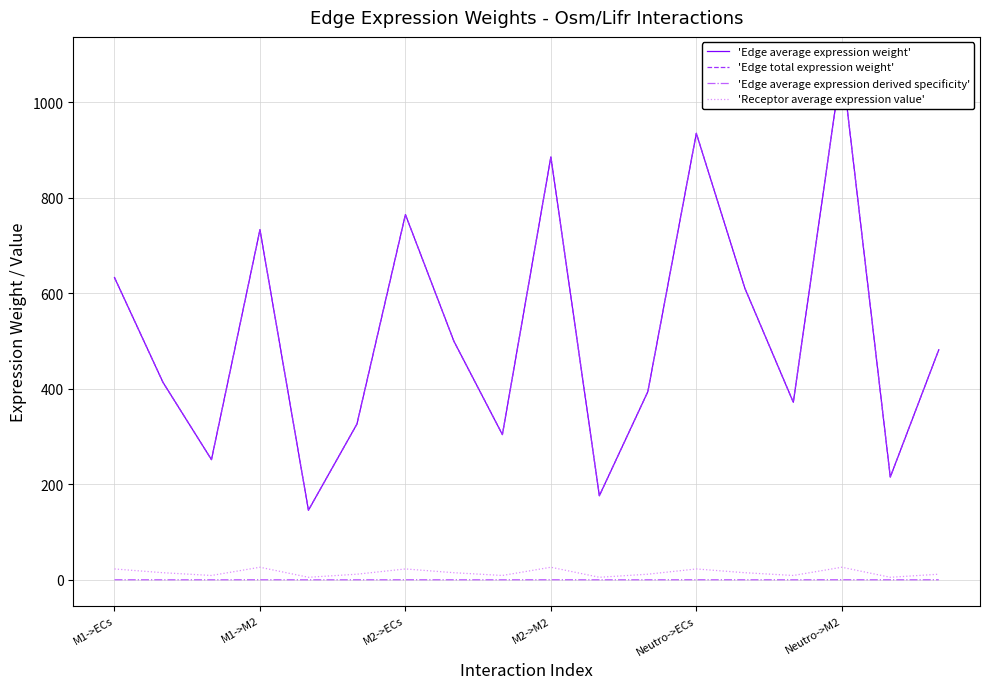

Is it true that 'Edge total expression weight' equals 1199.5 at M1->M2?

False